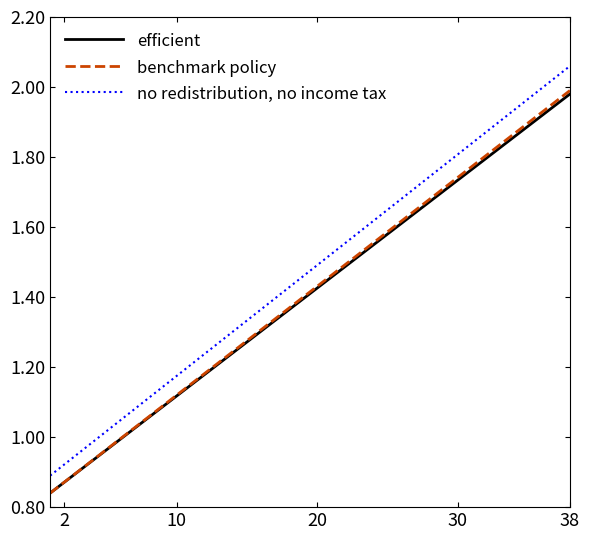

List the series in order of their peak value, highest first.

no redistribution, no income tax, benchmark policy, efficient